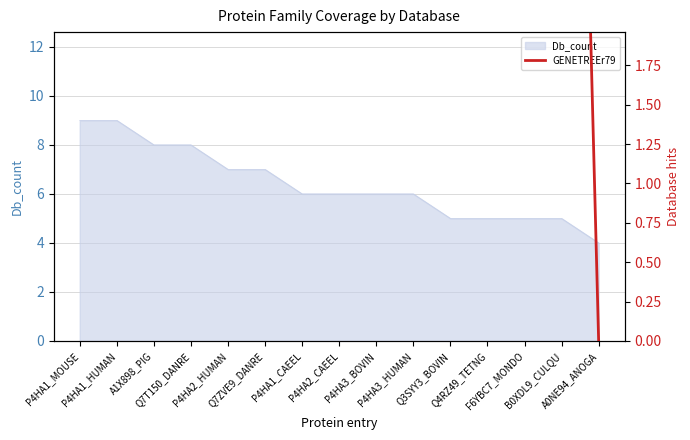

List the labels in order of value, largest first.

P4HA1_MOUSE, P4HA1_HUMAN, A1X898_PIG, Q7T150_DANRE, P4HA2_HUMAN, Q7ZVE9_DANRE, P4HA1_CAEEL, P4HA2_CAEEL, P4HA3_BOVIN, P4HA3_HUMAN, Q3SYY3_BOVIN, Q4RZ49_TETNG, F6YBC7_MONDO, B0XDL9_CULQU, A0NE94_ANOGA